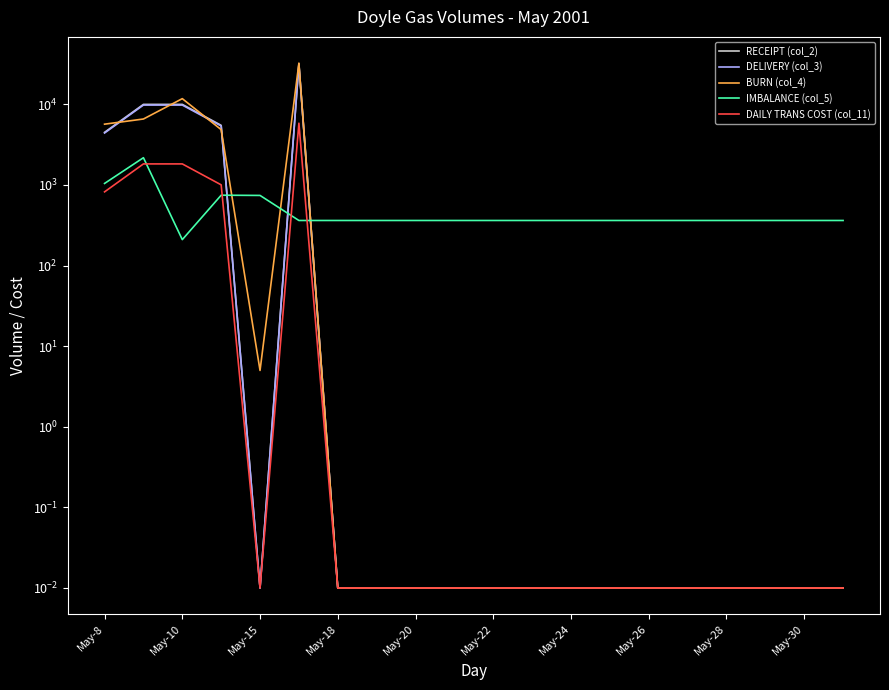

Is it true that BURN (col_4) equals 0.0 at May-30?

True